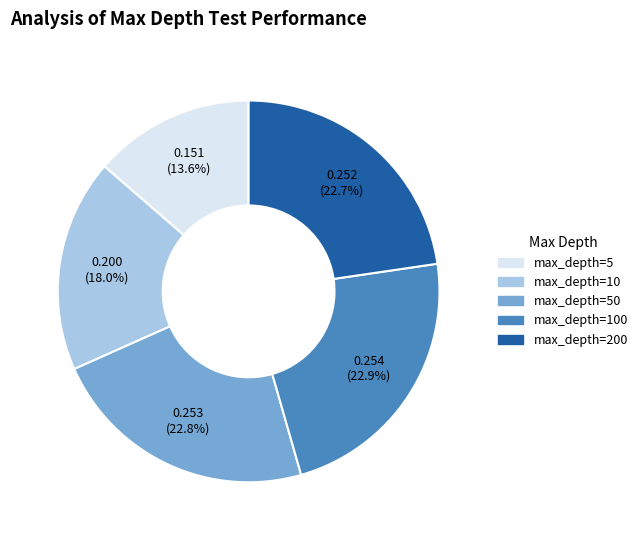

Does any single category account for the majority?

No